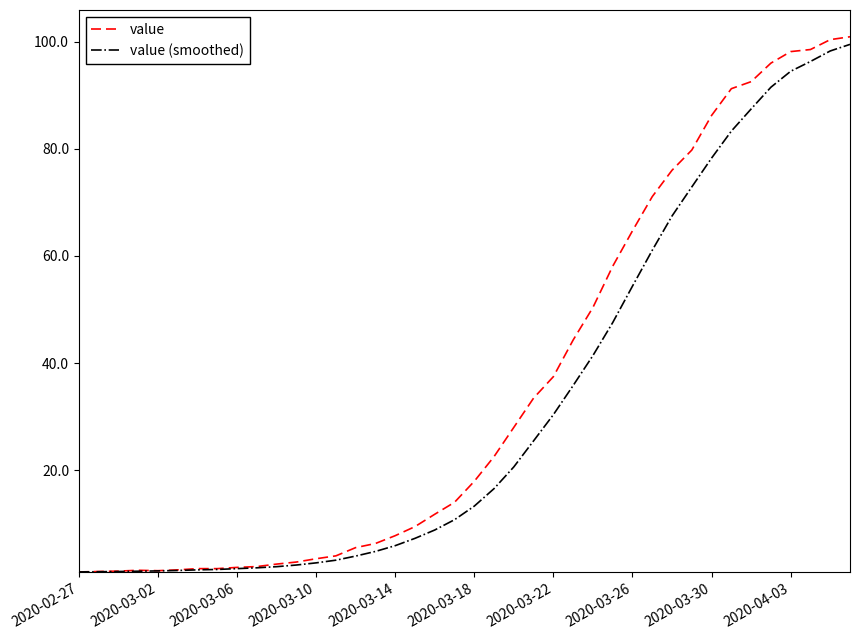

What is the greatest value displayed?

100.9